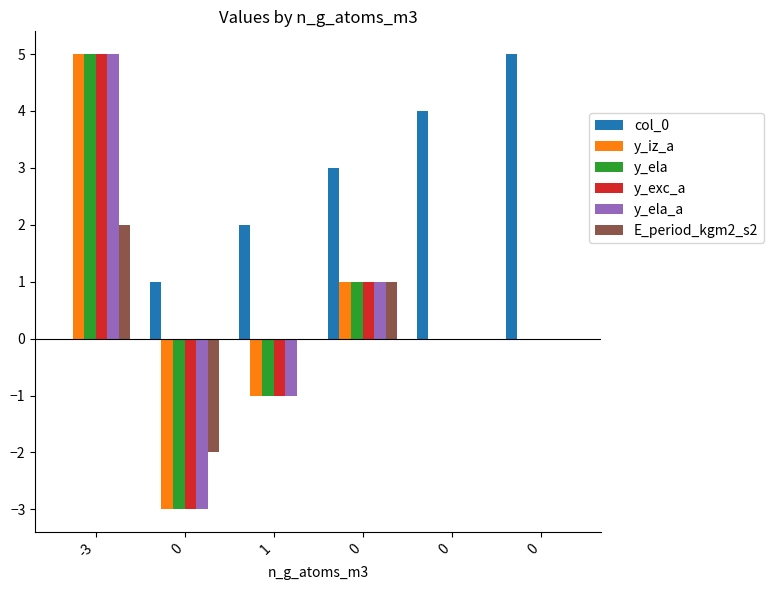

Does the chart contain stacked bars?

No